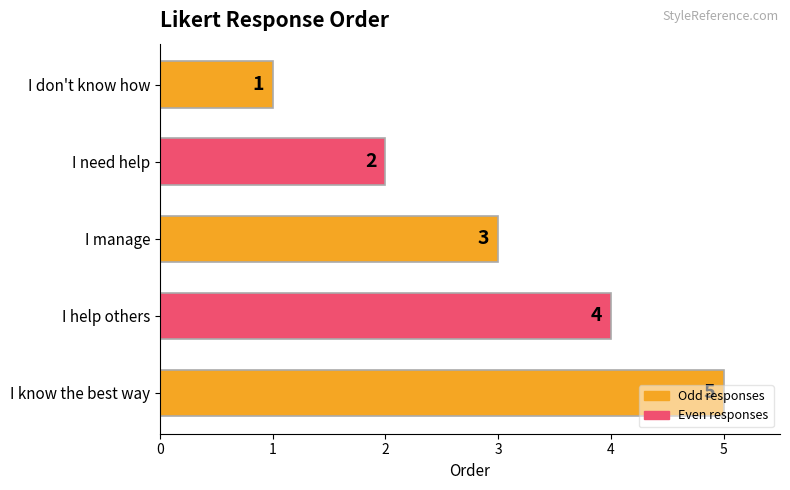

The value at I help others is 4. True or false?

True